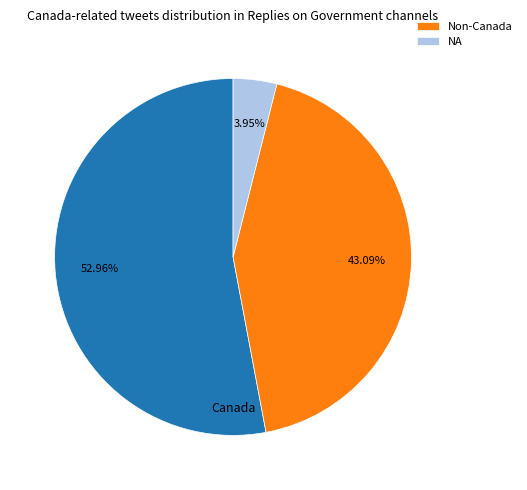

Is there any slice that represents more than half of the pie?

Yes